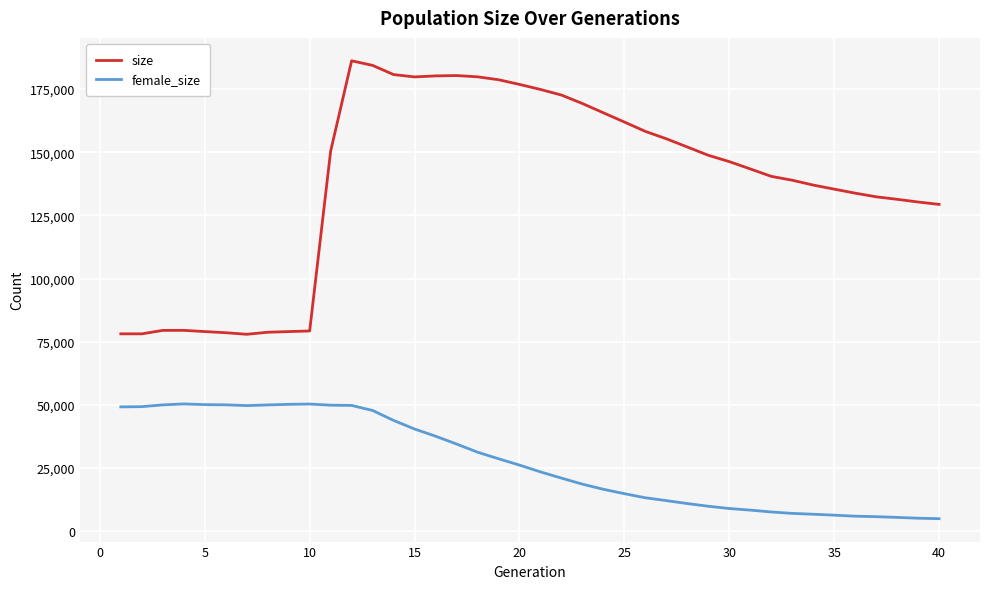

Rank the series by their average value, from highest to lowest.

size, female_size